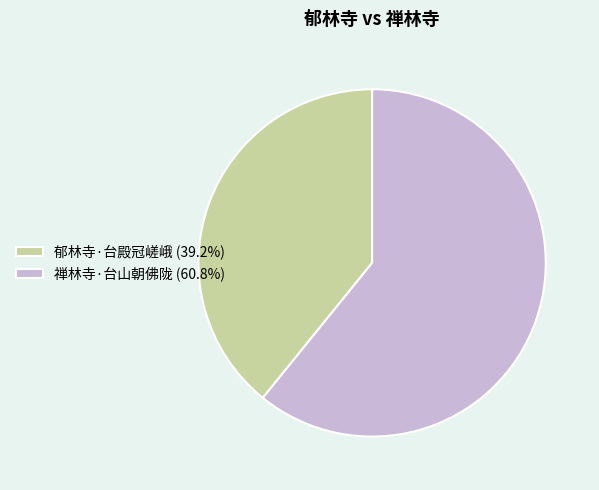

Is there a majority slice in this chart?

Yes